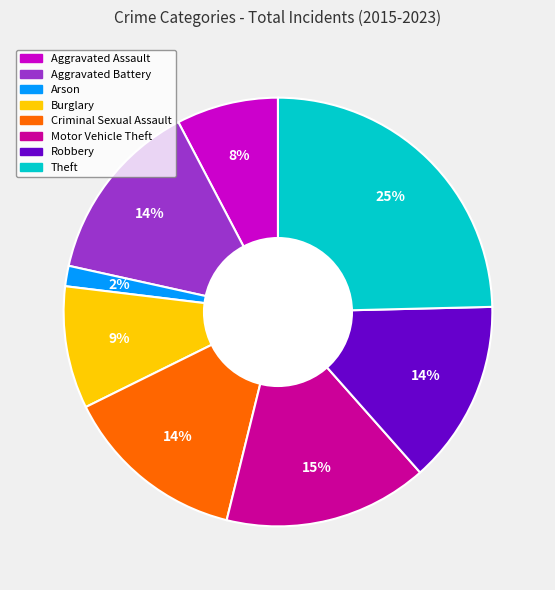

Is Robbery the majority of the pie?

No